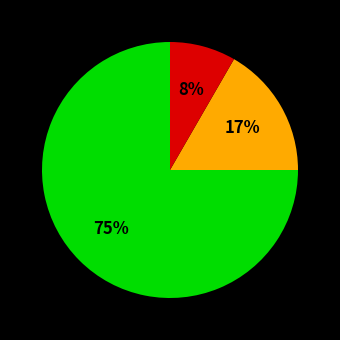

Is there any slice that represents more than half of the pie?

Yes